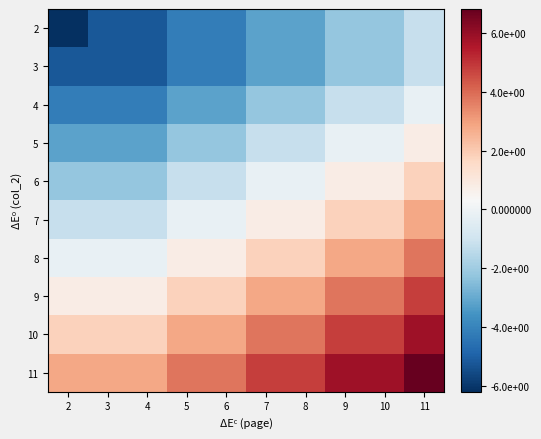

Reading right to left, extract all data points from this chart.

2: 11=-1.2	10=-2.2	9=-2.2	8=-3.2	7=-3.2	6=-4.2	5=-4.2	4=-5.2	3=-5.2	2=-6.2
3: 11=-1.2	10=-2.2	9=-2.2	8=-3.2	7=-3.2	6=-4.2	5=-4.2	4=-5.2	3=-5.2	2=-5.2
4: 11=-0.2	10=-1.2	9=-1.2	8=-2.2	7=-2.2	6=-3.2	5=-3.2	4=-4.2	3=-4.2	2=-4.2
5: 11=0.8	10=-0.2	9=-0.2	8=-1.2	7=-1.2	6=-2.2	5=-2.2	4=-3.2	3=-3.2	2=-3.2
6: 11=1.8	10=0.8	9=0.8	8=-0.2	7=-0.2	6=-1.2	5=-1.2	4=-2.2	3=-2.2	2=-2.2
7: 11=2.8	10=1.8	9=1.8	8=0.8	7=0.8	6=-0.2	5=-0.2	4=-1.2	3=-1.2	2=-1.2
8: 11=3.8	10=2.8	9=2.8	8=1.8	7=1.8	6=0.8	5=0.8	4=-0.2	3=-0.2	2=-0.2
9: 11=4.8	10=3.8	9=3.8	8=2.8	7=2.8	6=1.8	5=1.8	4=0.8	3=0.8	2=0.8
10: 11=5.8	10=4.8	9=4.8	8=3.8	7=3.8	6=2.8	5=2.8	4=1.8	3=1.8	2=1.8
11: 11=6.8	10=5.8	9=5.8	8=4.8	7=4.8	6=3.8	5=3.8	4=2.8	3=2.8	2=2.8